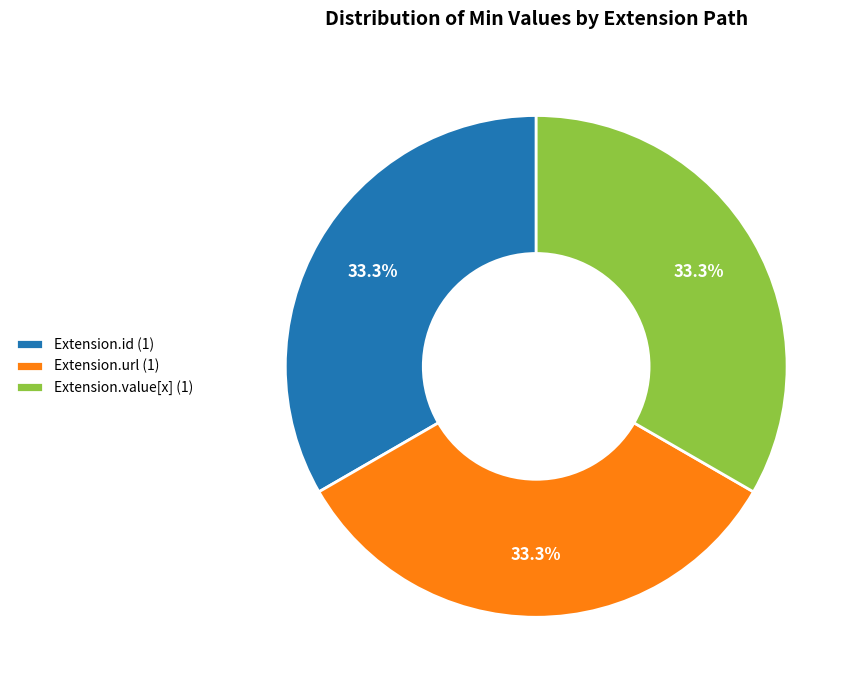

To the nearest percent, what is the average slice percentage?

33%